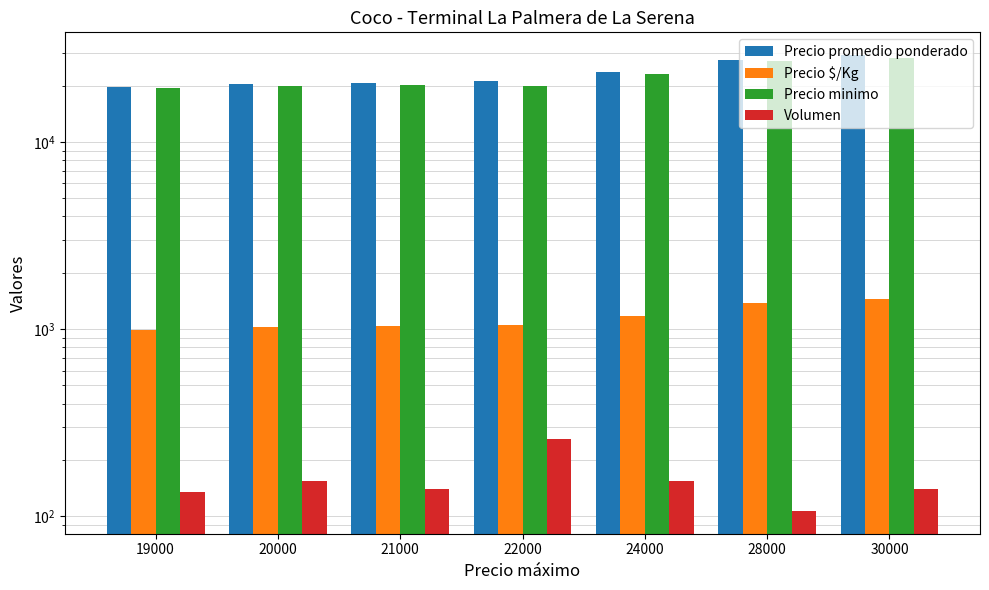

How many series are shown in this chart?

4